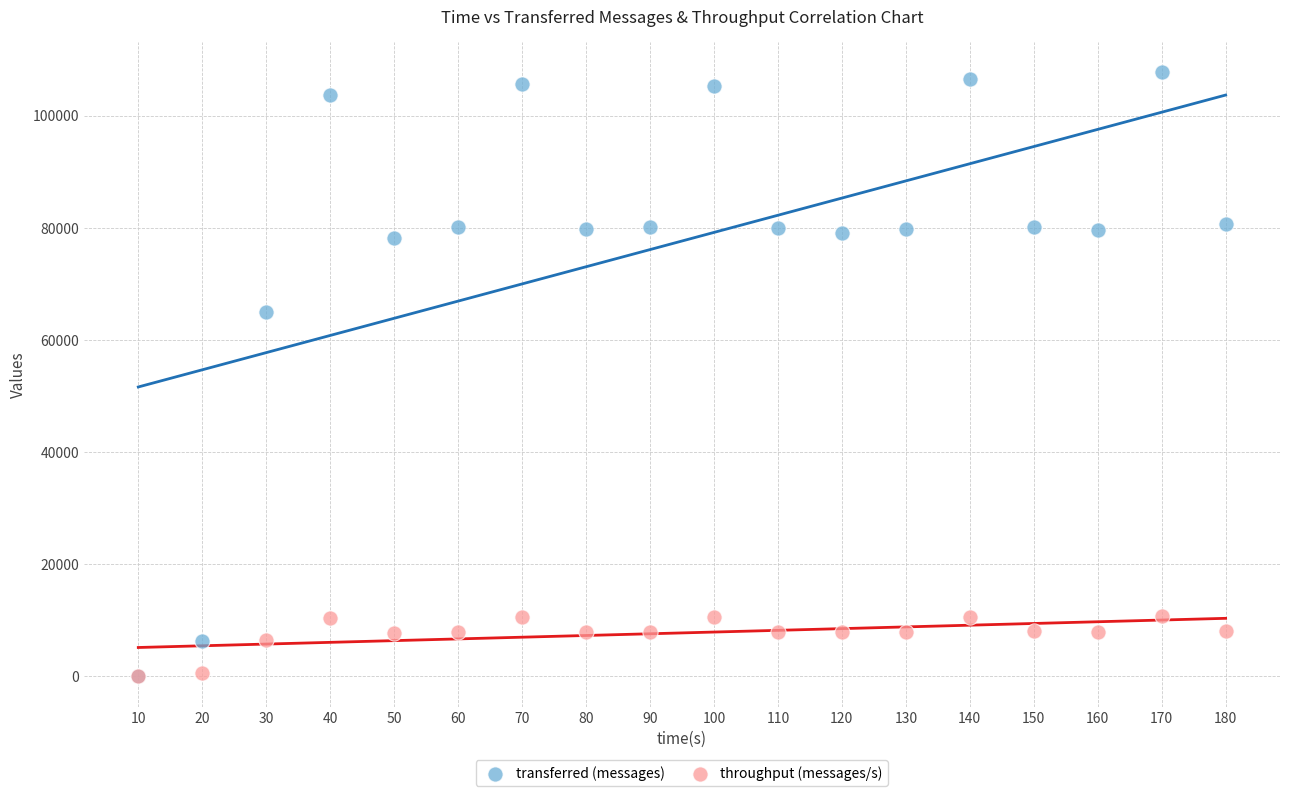

In the transferred (messages) series, what Y value is closest to 53860?

65060